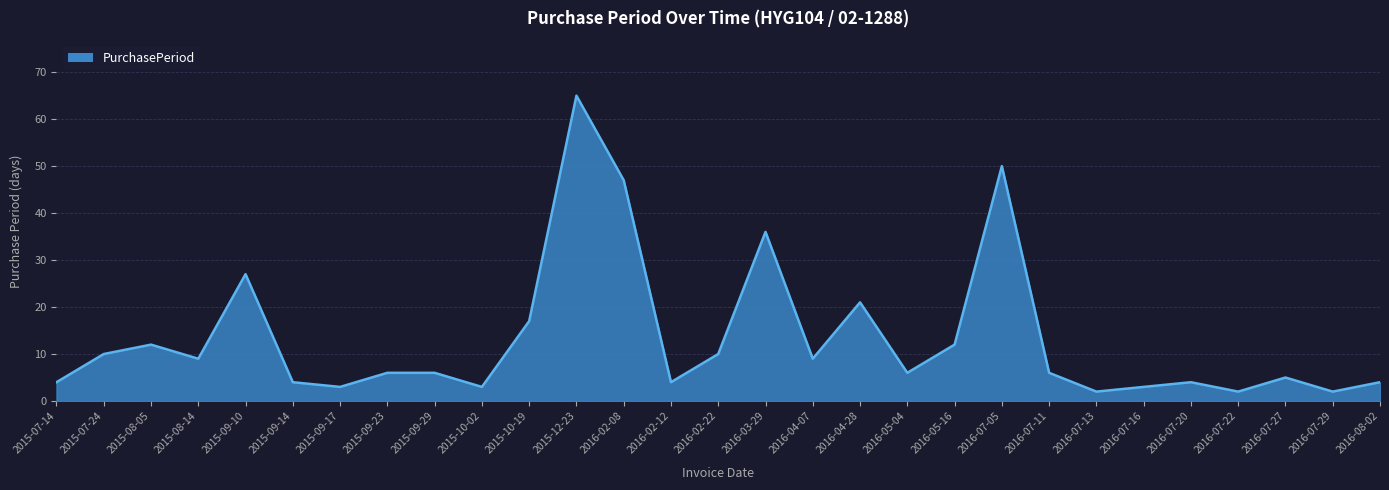

What is the difference between the values at 2015-09-17 and 2016-03-29?

33